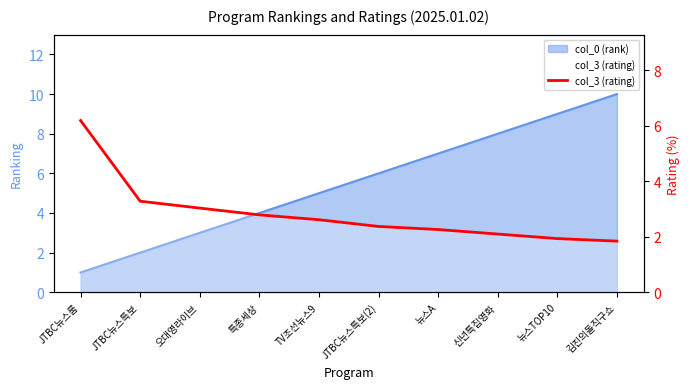

What value does the data have at TV조선뉴스9?

2.6